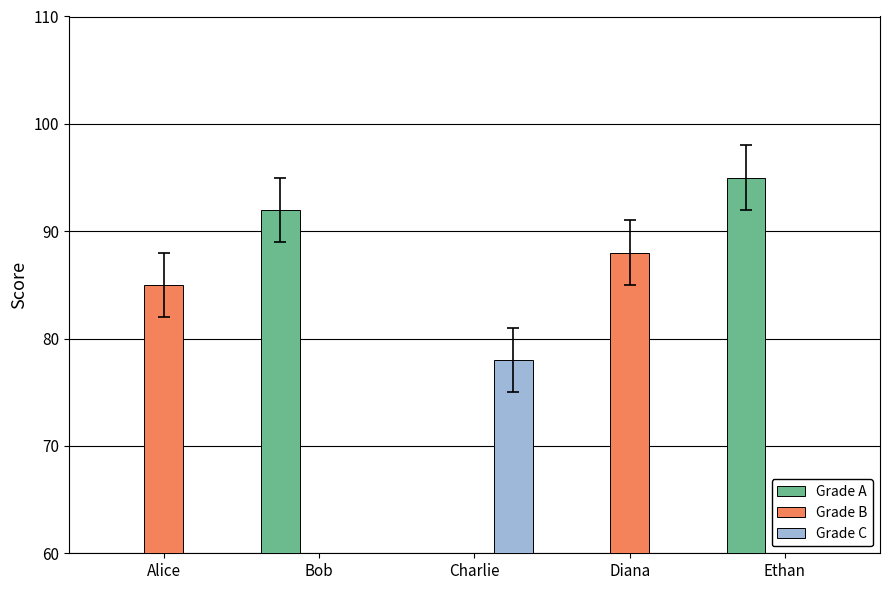

Which series changed the most between Bob and Charlie?

Grade A